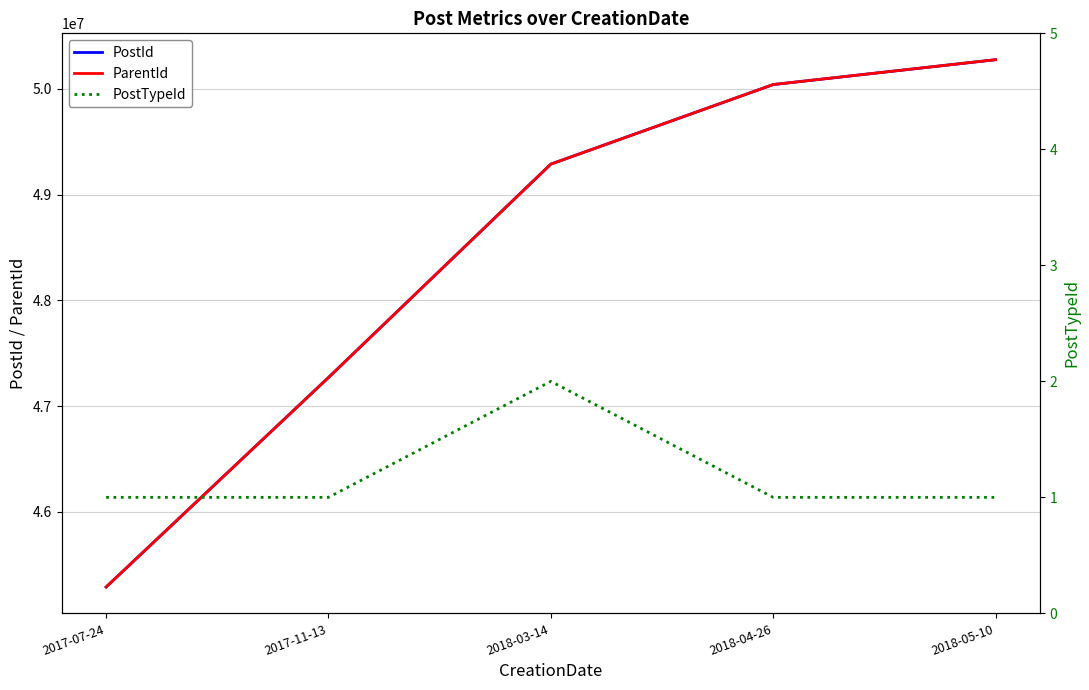

The value of PostTypeId at 2018-05-10 is 1. True or false?

False